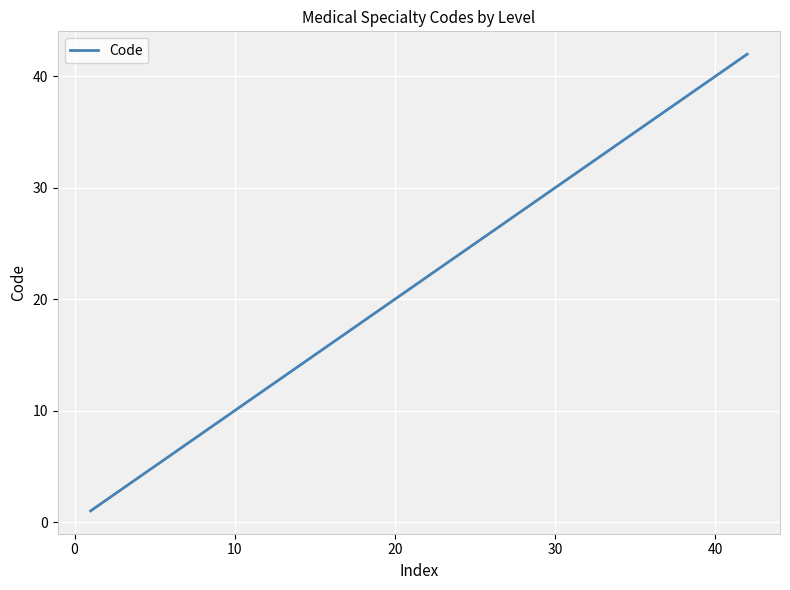

How many lines are shown in the chart?

1